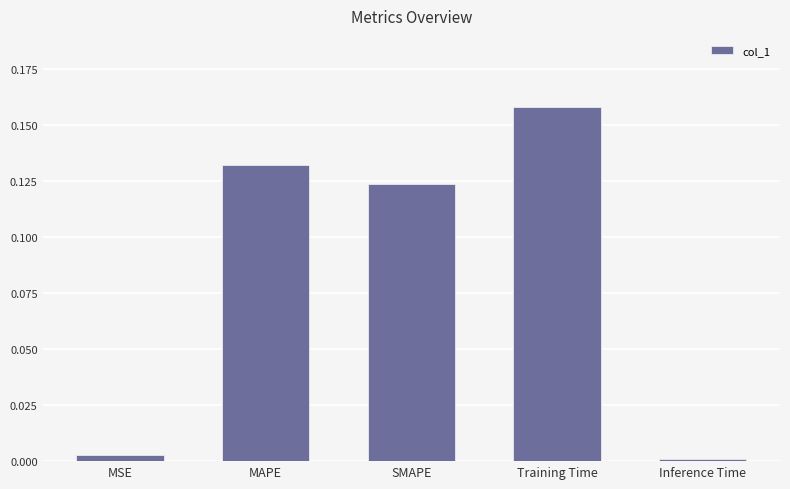

Is it true that the value at SMAPE is 0.2?

False